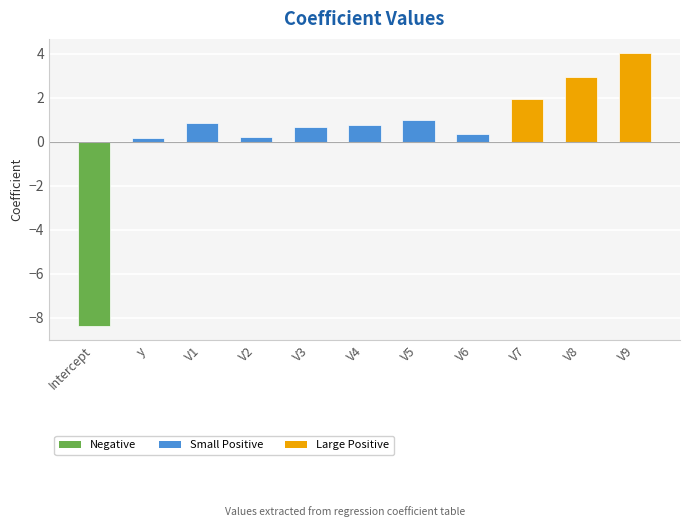

Reading left to right, transcribe all the data shown in this chart.

Intercept=-8.4	y=0.1	V1=0.8	V2=0.2	V3=0.7	V4=0.7	V5=1.0	V6=0.3	V7=2.0	V8=2.9	V9=4.0